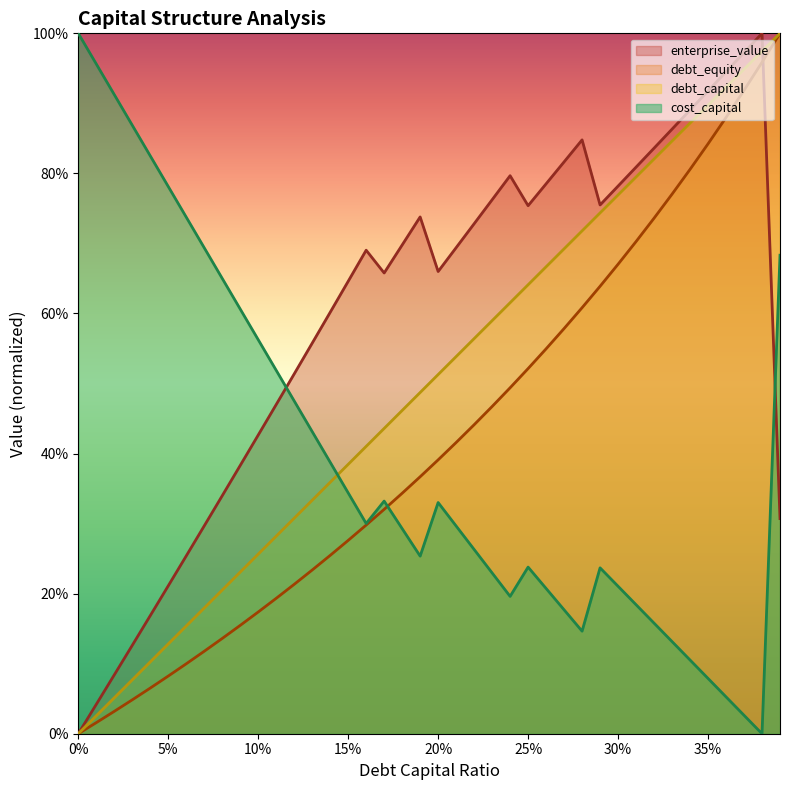

How many positive values does the debt_capital series have?

39